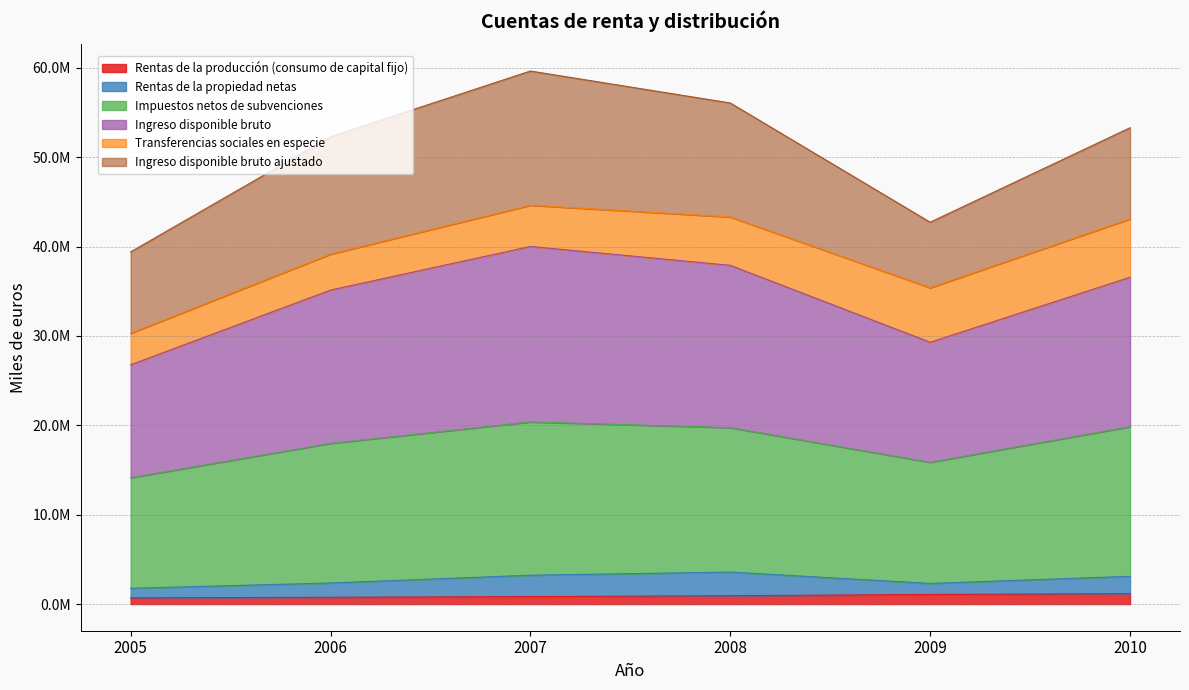

What is the difference between the maximum and minimum values in the Impuestos netos de subvenciones series?

6238396